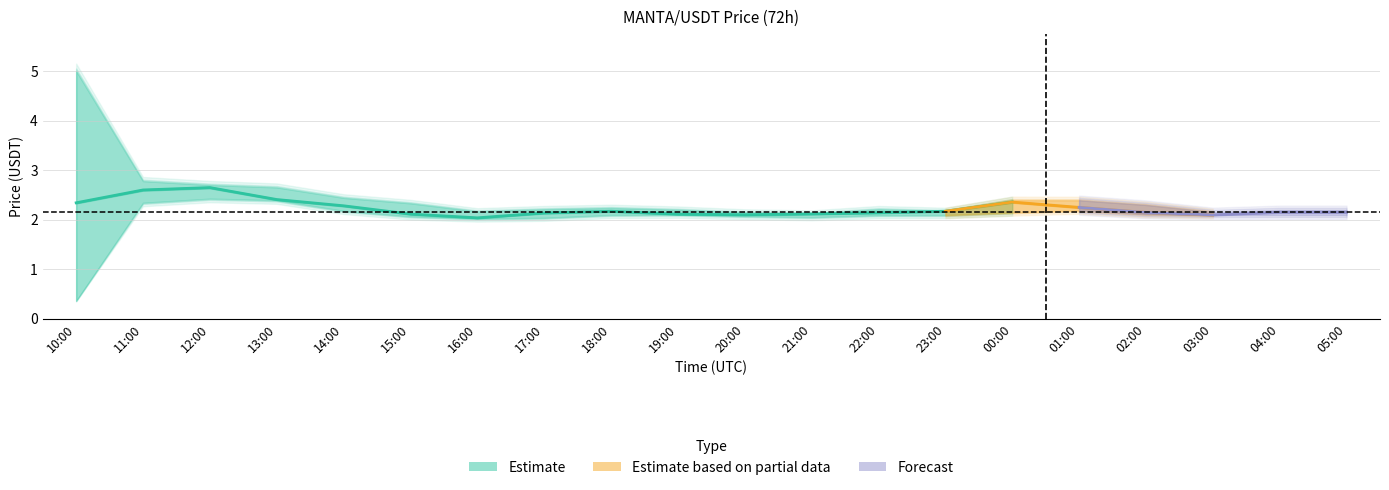

What is the maximum value shown in the chart?

5.0